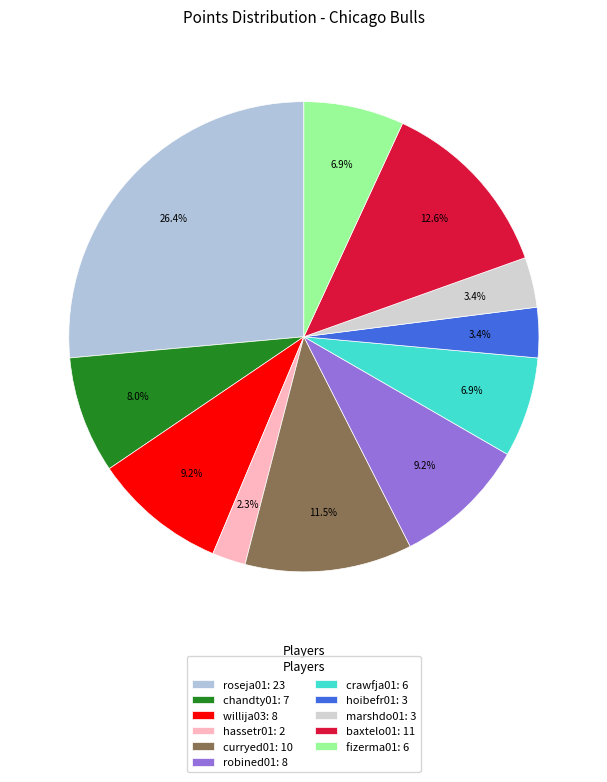

Is there any slice that represents more than half of the pie?

No